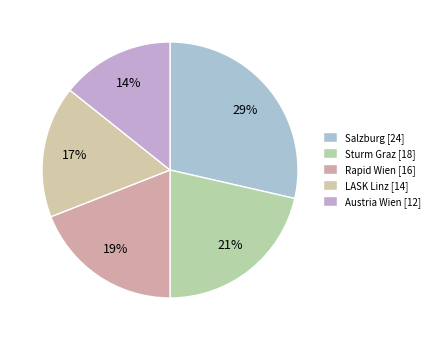

Is it true that Sturm Graz is 21% of the pie?

True